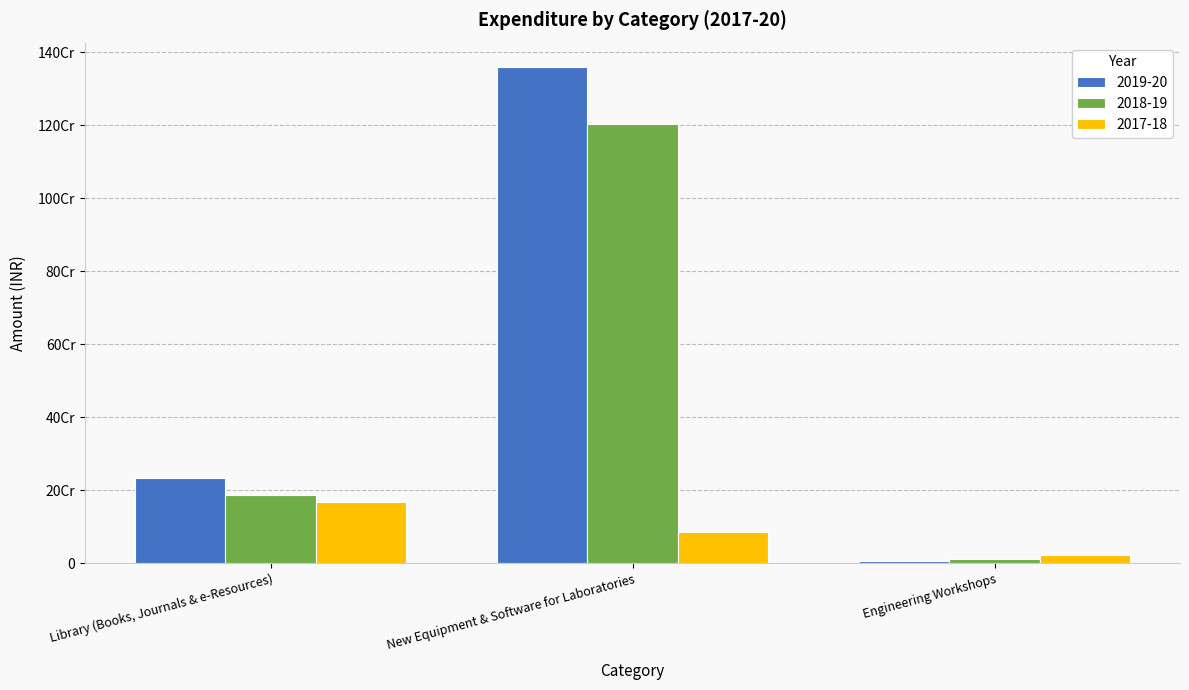

What is the difference between the maximum and minimum values in the 2017-18 series?

142486503